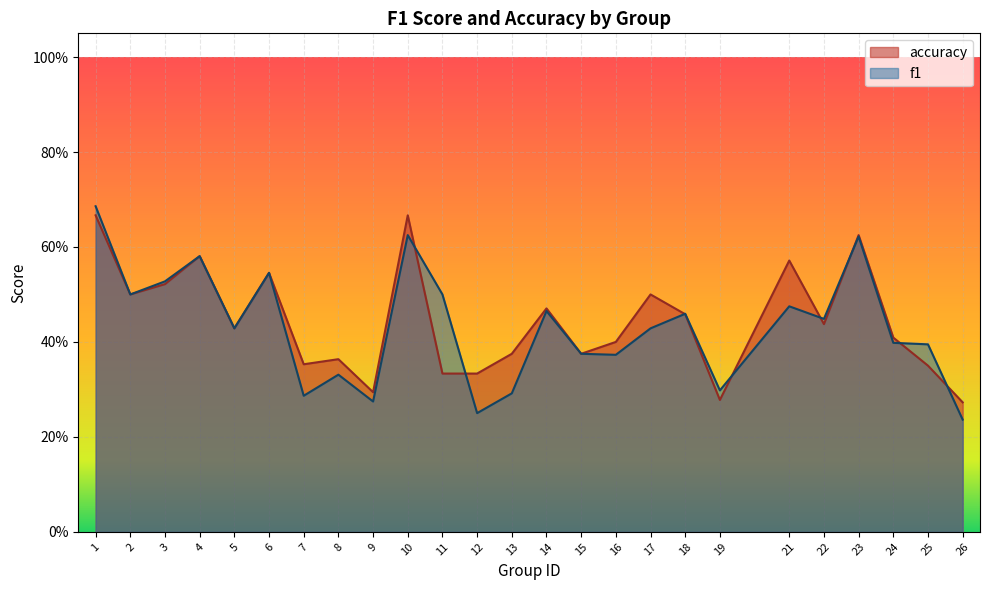

True or false: accuracy has a value of 0.5 at 17.

True